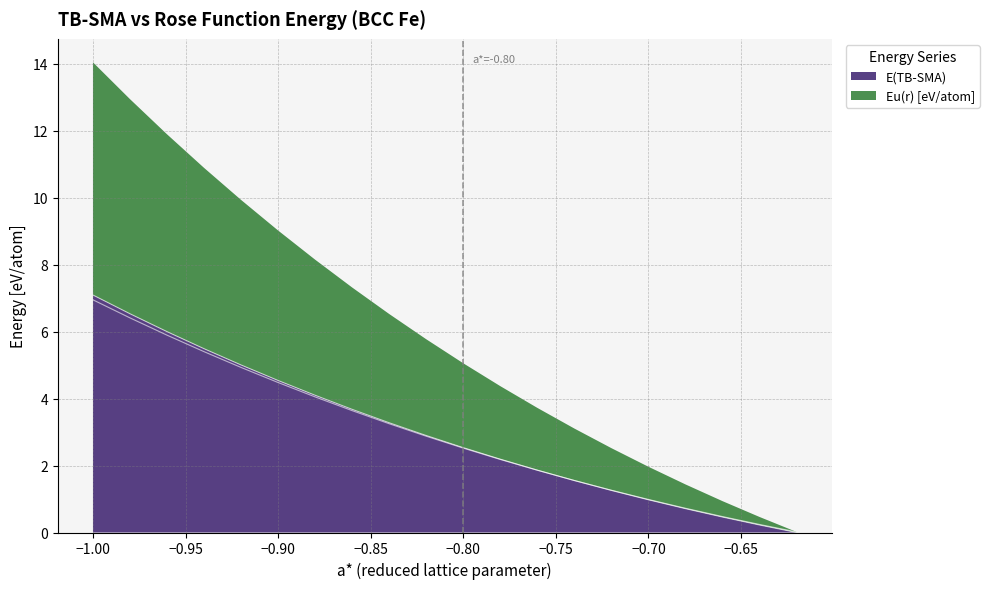

Is it true that E(TB-SMA) equals 1.0 at −0.70?

True